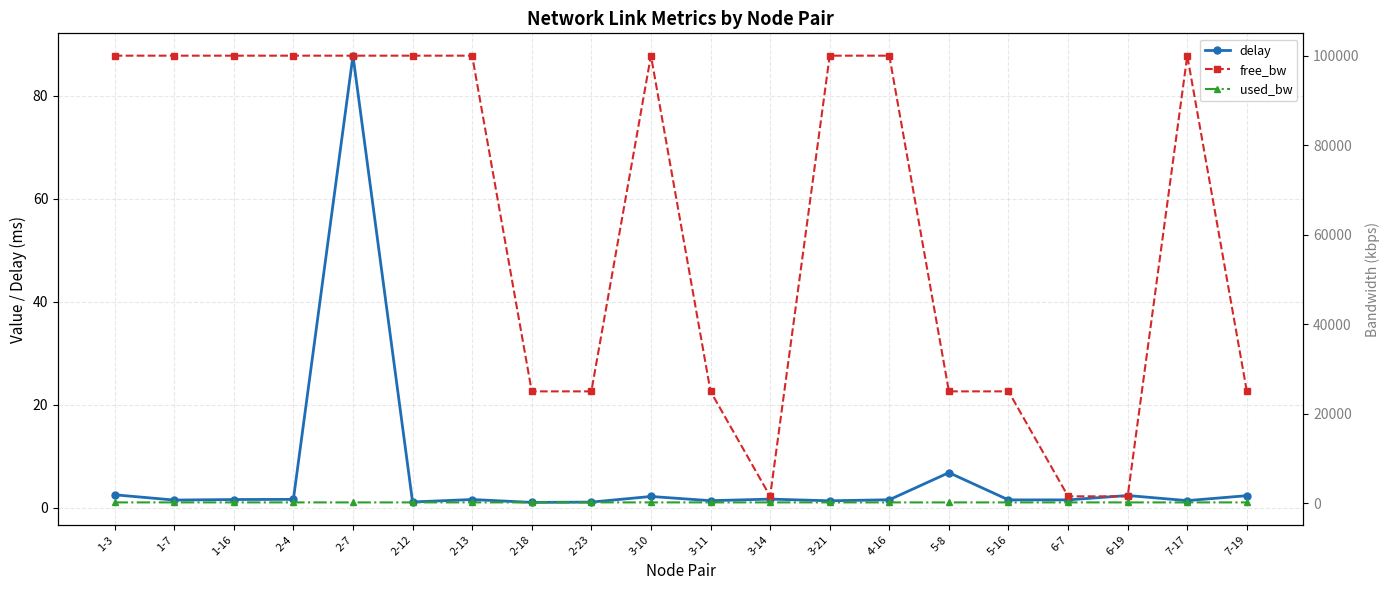

Which category has the lowest value across all series?

2-18